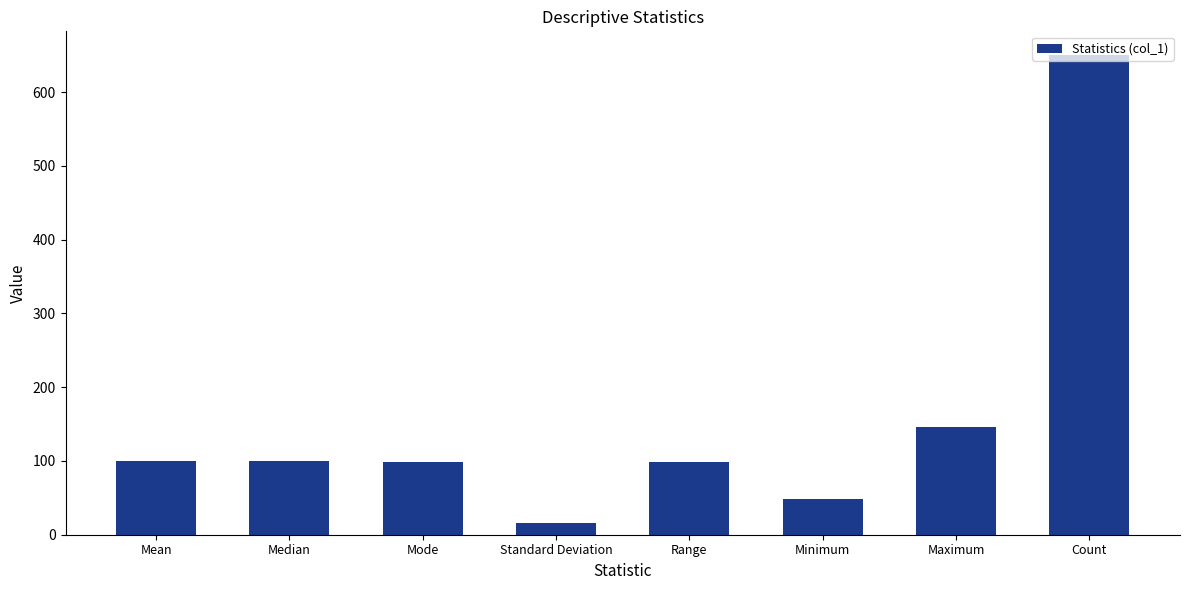

The chart shows a value of 100.0 at Median. True or false?

True